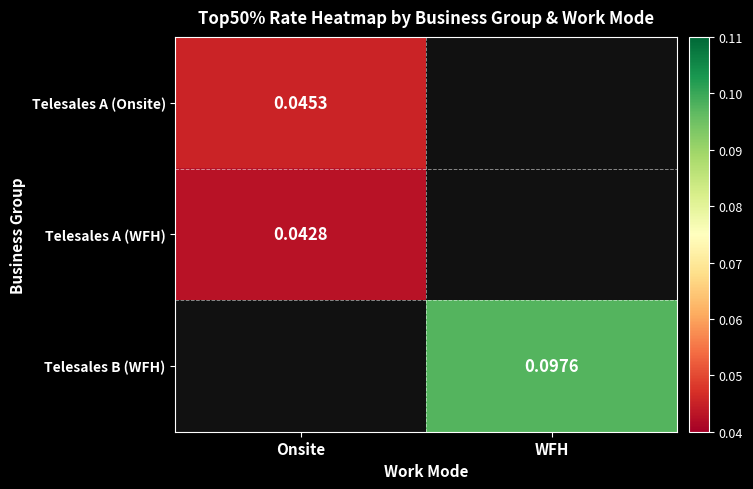

Count the number of data series in this chart.

3